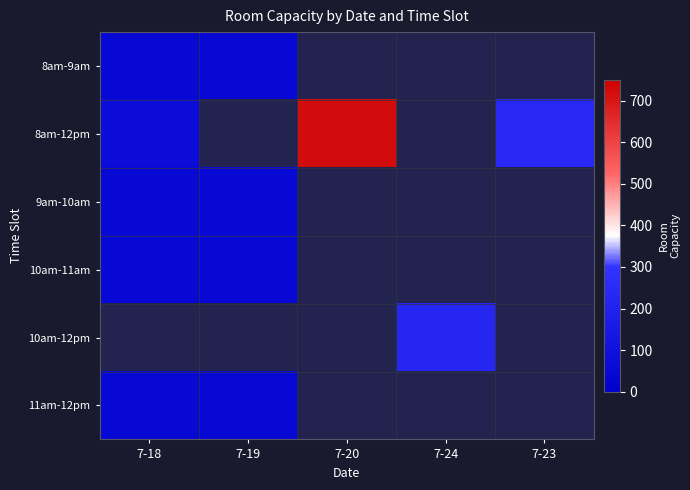

How many data points does each series have?

5